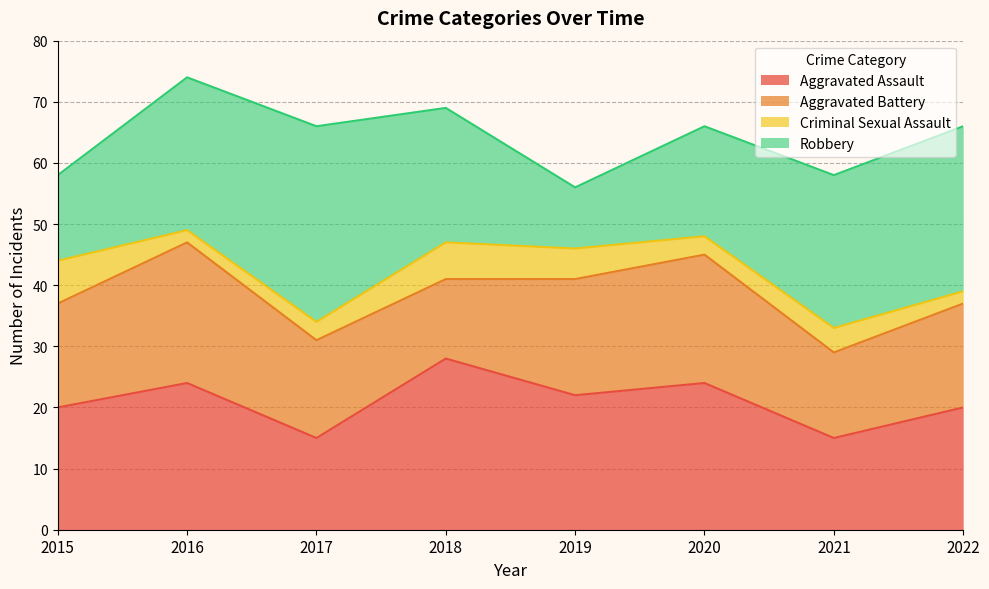

True or false: Criminal Sexual Assault and Aggravated Battery intersect in this chart.

False